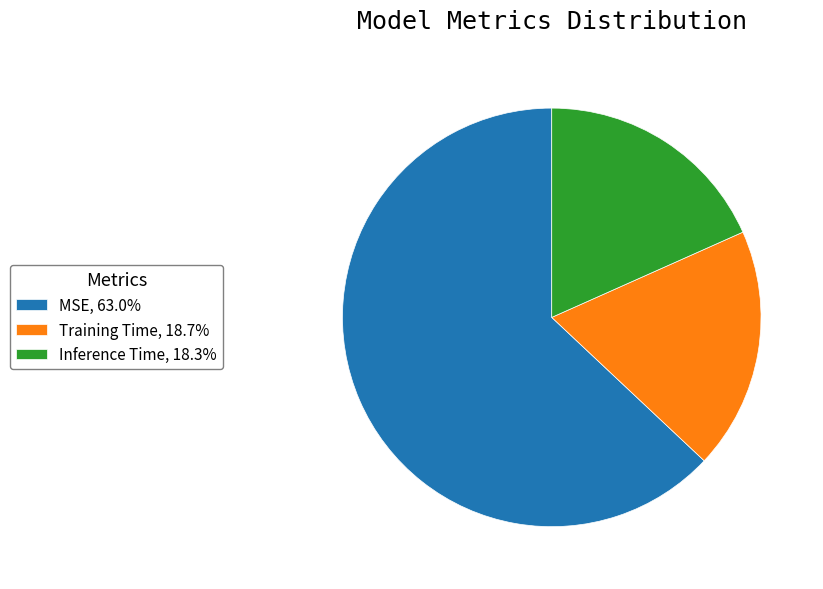

True or false: Inference Time accounts for 18% of the total.

True